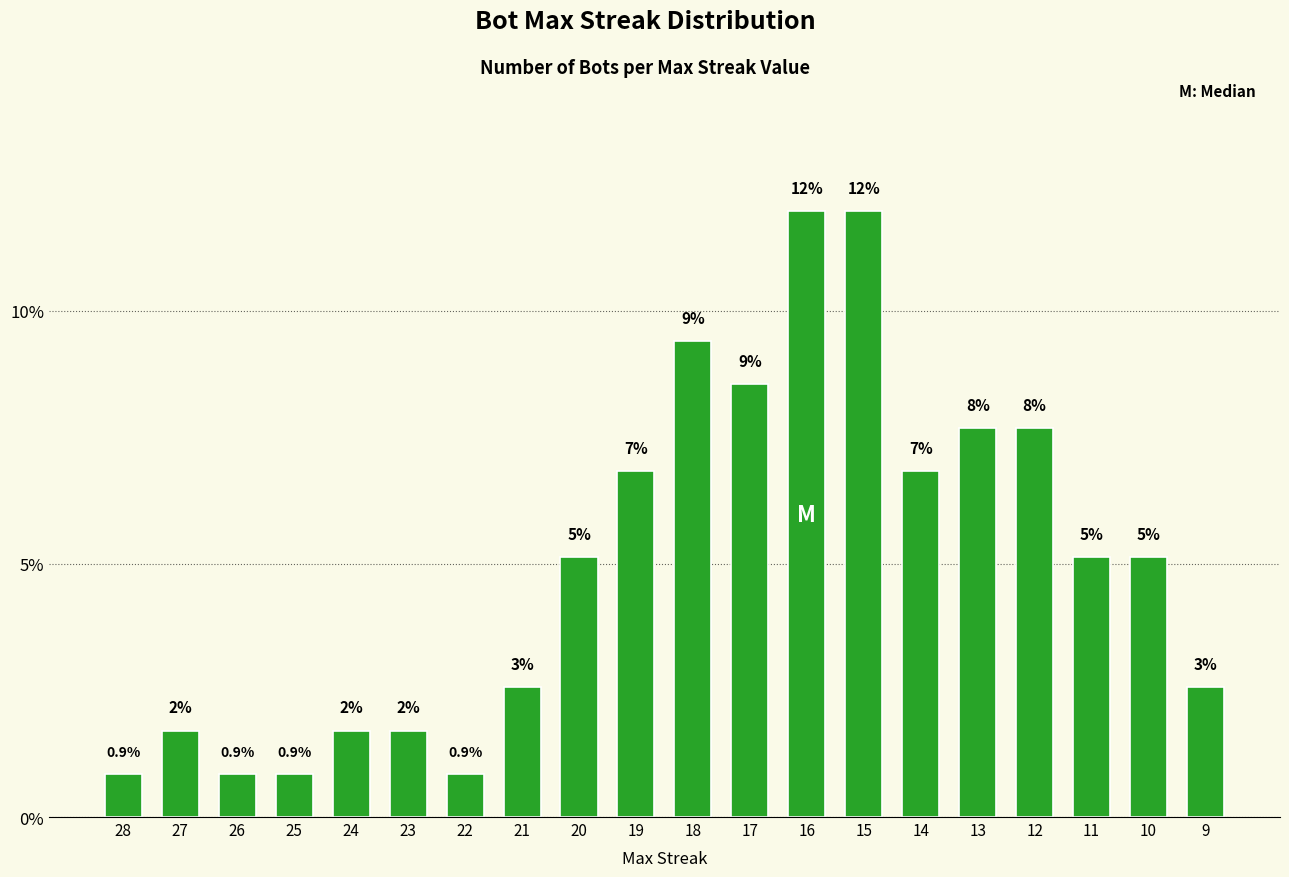

Are the bars horizontal?

No